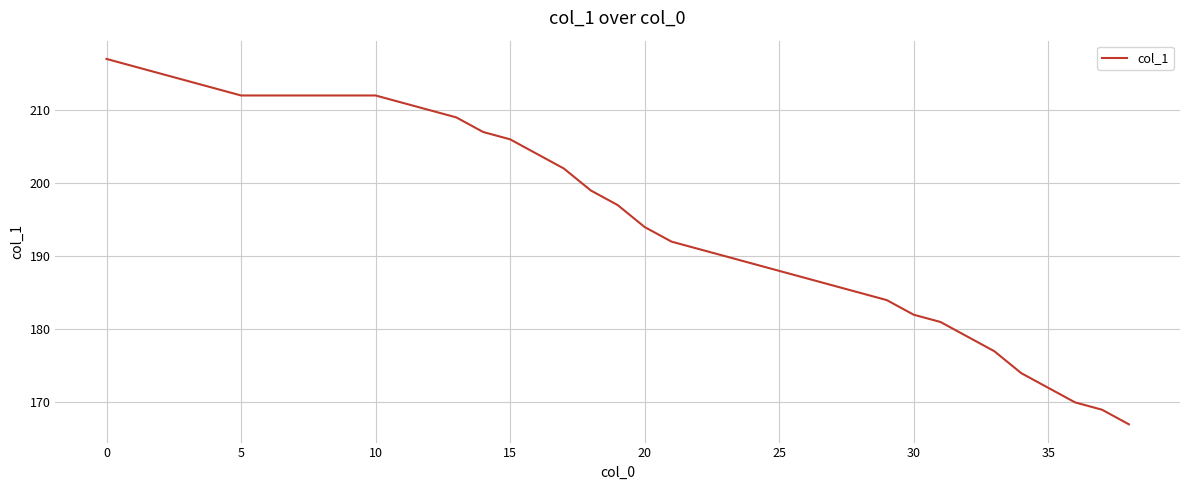

Reading left to right, transcribe all the data shown in this chart.

217	216	215	214	213	212	212	212	212	212	212	211	210	209	207	206	204	202	199	197	194	192	191	190	189	188	187	186	185	184	182	181	179	177	174	172	170	169	167